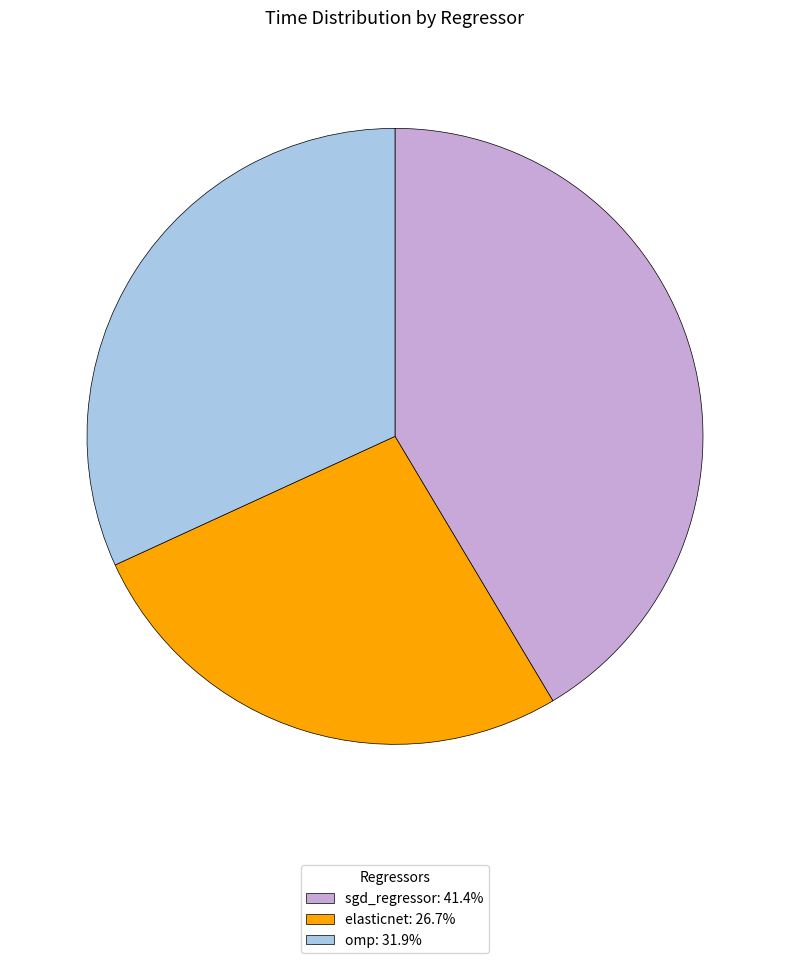

Is there a majority slice in this chart?

No